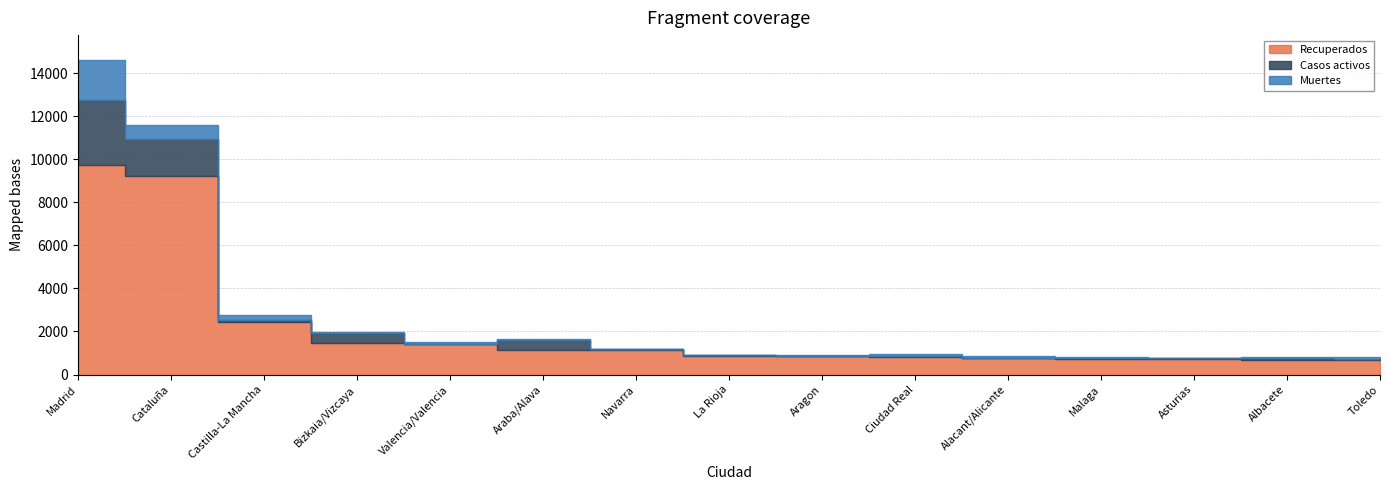

Does the chart display data point markers on the line(s)?

No